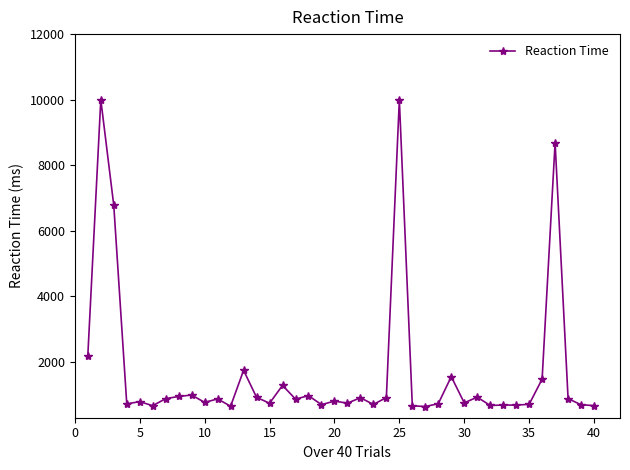

What is the greatest value displayed?

10000